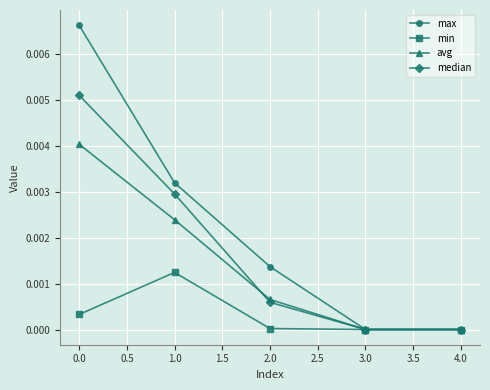

Rank the series by their maximum value, from lowest to highest.

min, avg, median, max